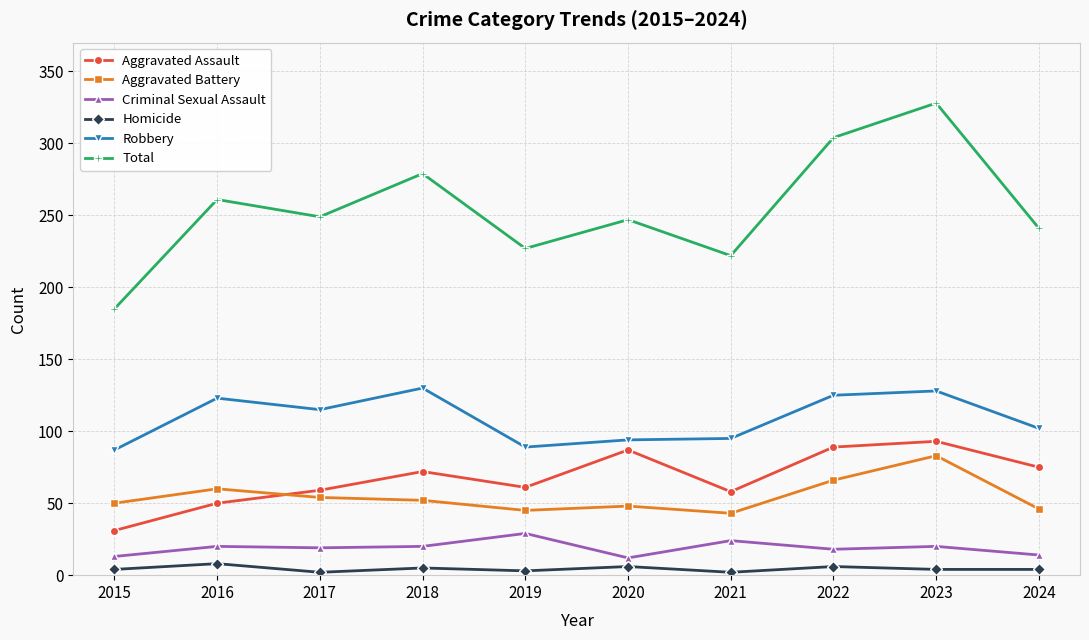

At which category does the chart reach its peak across all series?

2023